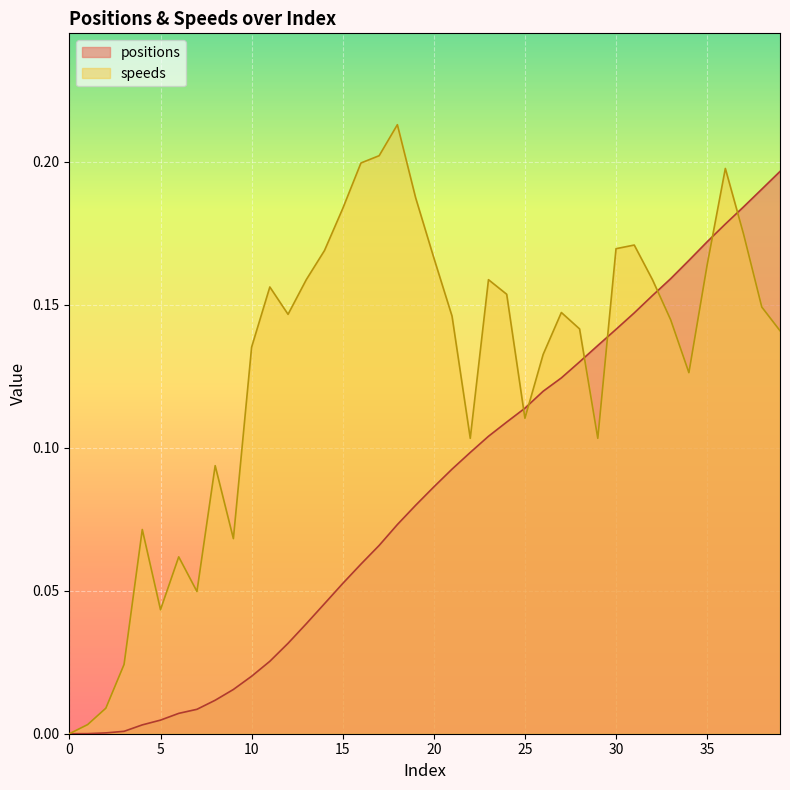

True or false: positions and speeds intersect in this chart.

True